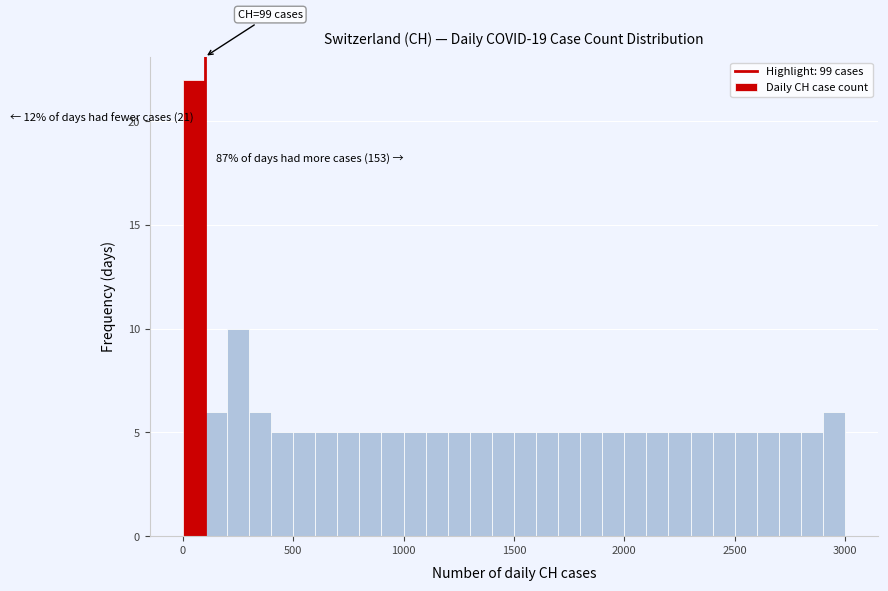

Around what value on the x-axis is the tallest bar? Give the approximate position of its centre, as read against the axis.

50